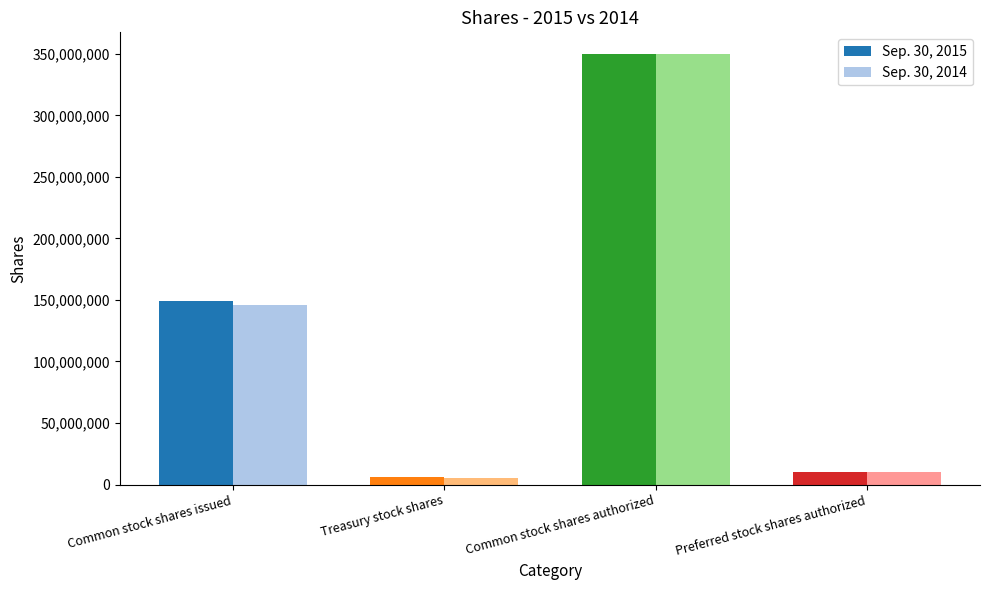

What is the difference between the highest and lowest values at Treasury stock shares?

1464440